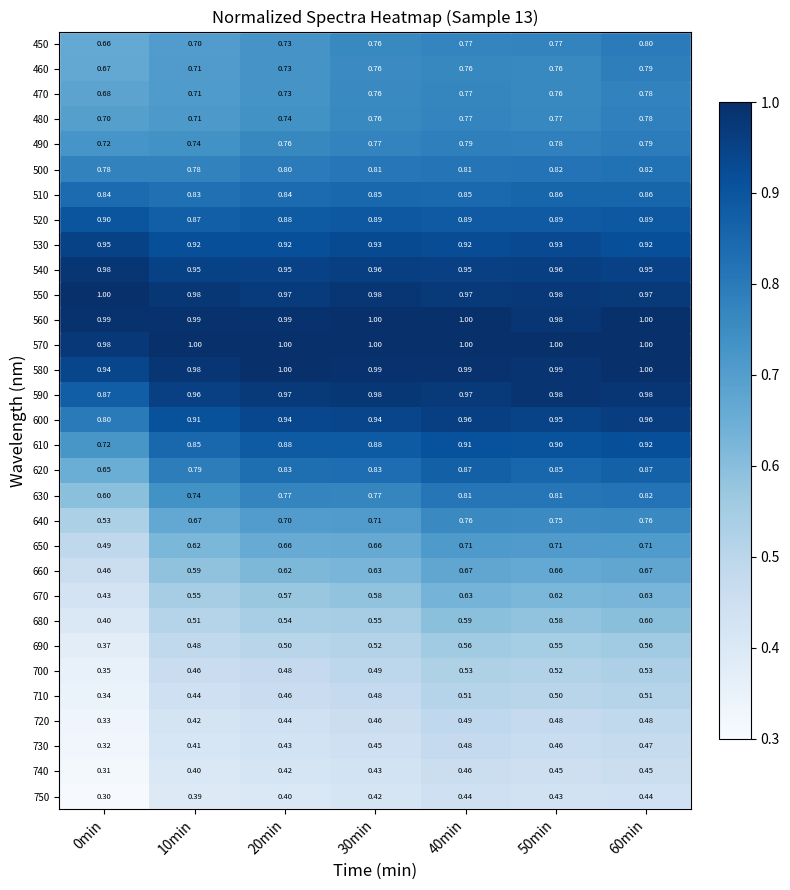

Which series has the widest spread of values?

640